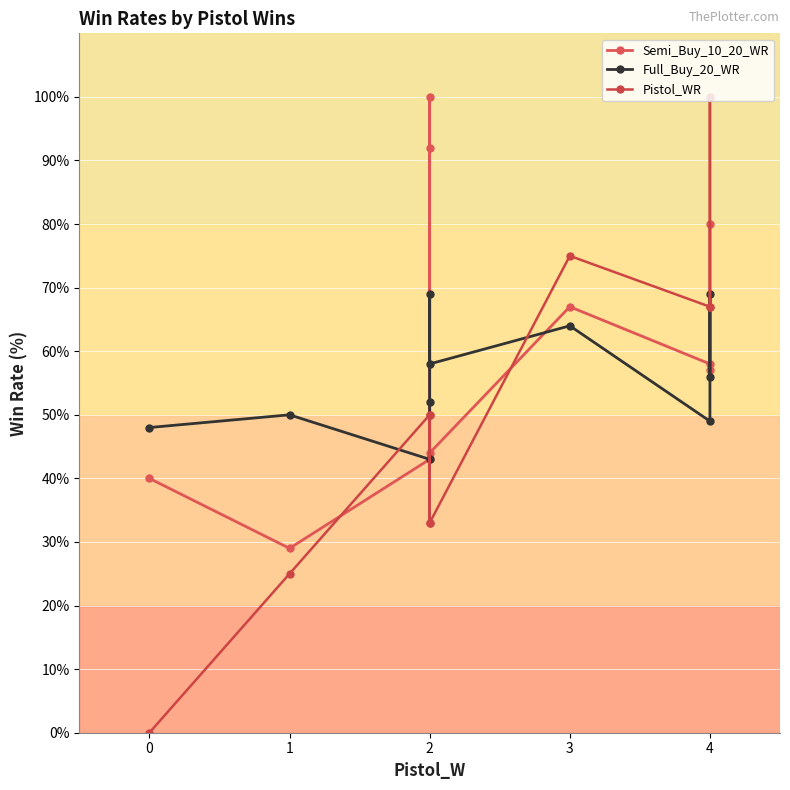

What is the value of the Semi_Buy_10_20_WR point at the 9th from the left?

57